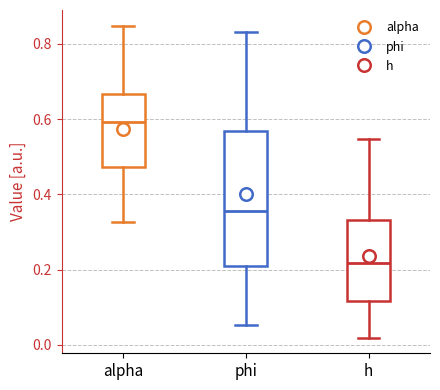

Reading left to right, read every box against the y-axis: the position of its median line, the range the box covers, and the ends of its whiskers. The values are not printed on the chart, so give them approximately, as read against the axis.

alpha: median 0.60, box 0.48 to 0.66, whiskers 0.32 to 0.84
phi: median 0.36, box 0.22 to 0.56, whiskers 0.06 to 0.84
h: median 0.22, box 0.12 to 0.34, whiskers 0.02 to 0.54